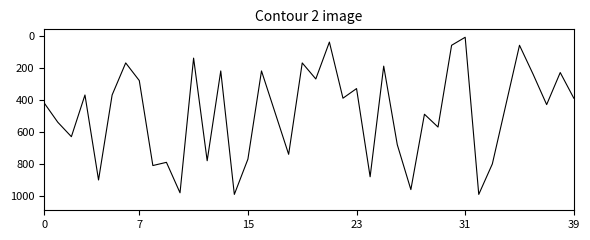

What is the difference between the maximum and second lowest values?

950